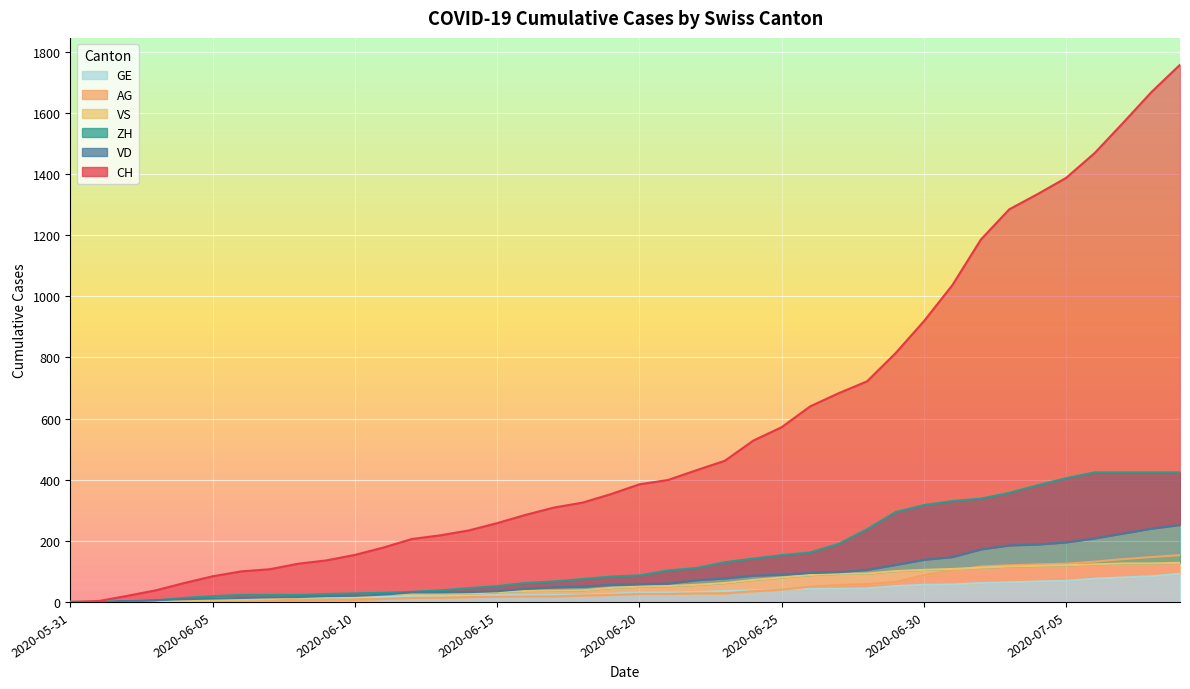

Between 2020-06-23 and 2020-06-16, which is larger?

2020-06-23